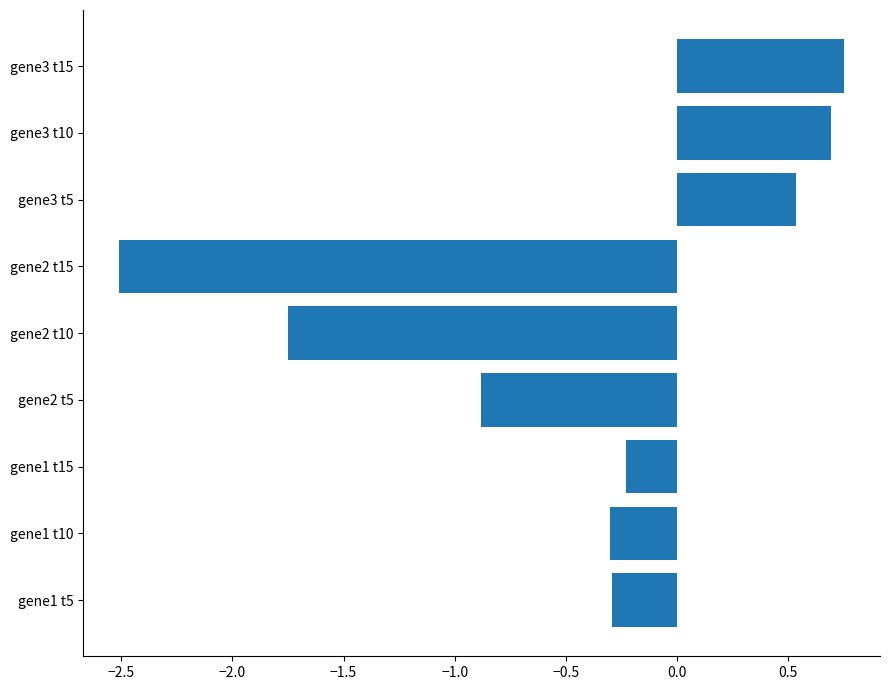

What is the difference between the values at gene2 t10 and gene2 t15?

0.8